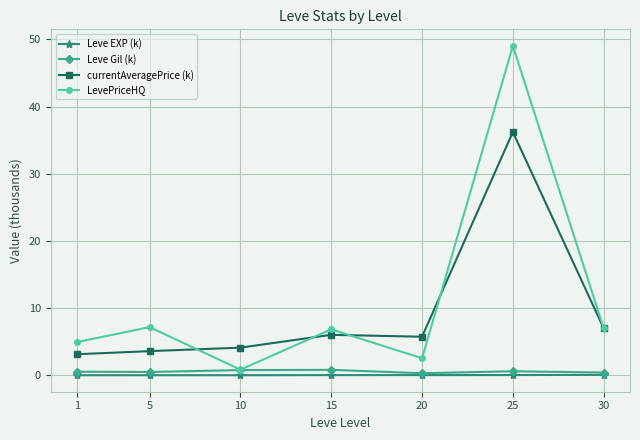

How many Leve Gil (k) values are between 0 and 1?

7